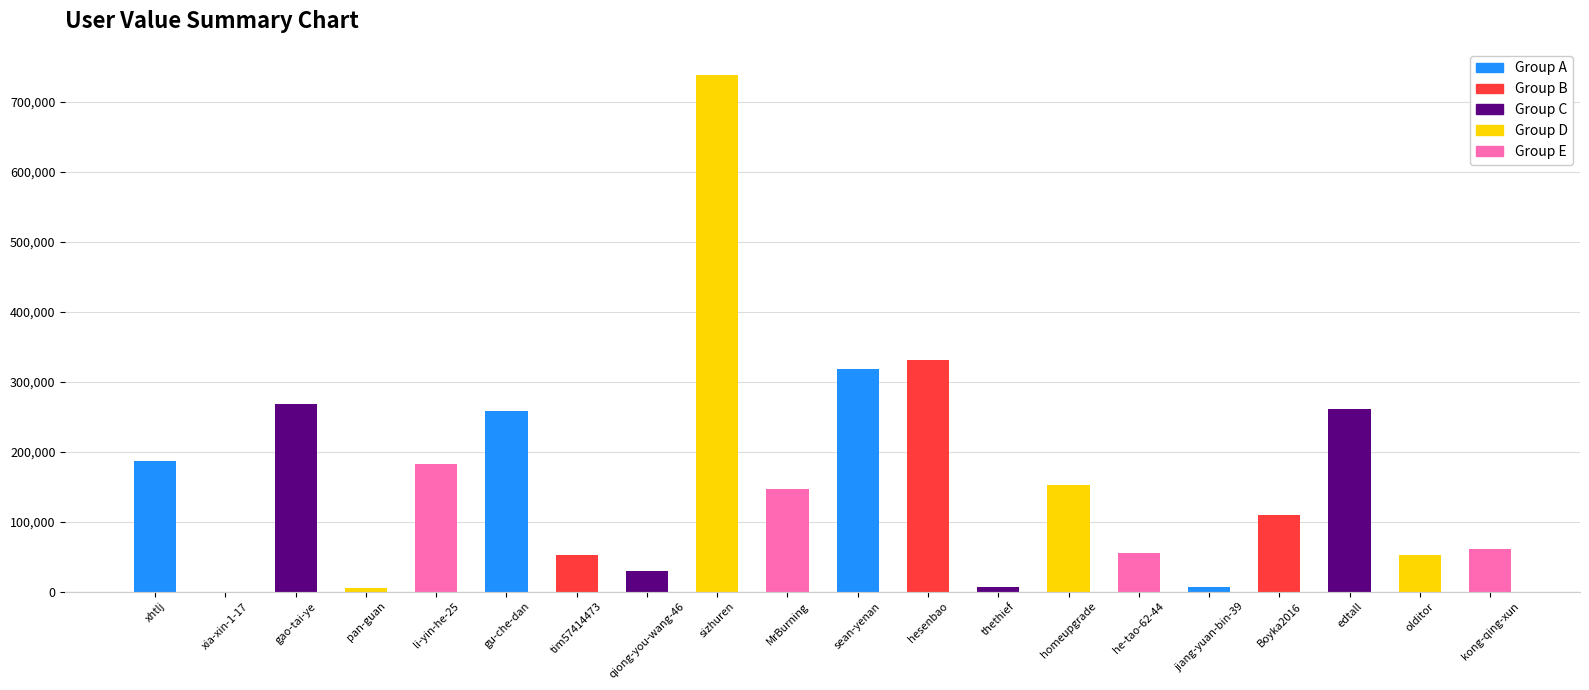

Which has a higher value, sizhuren or xhtlj?

sizhuren